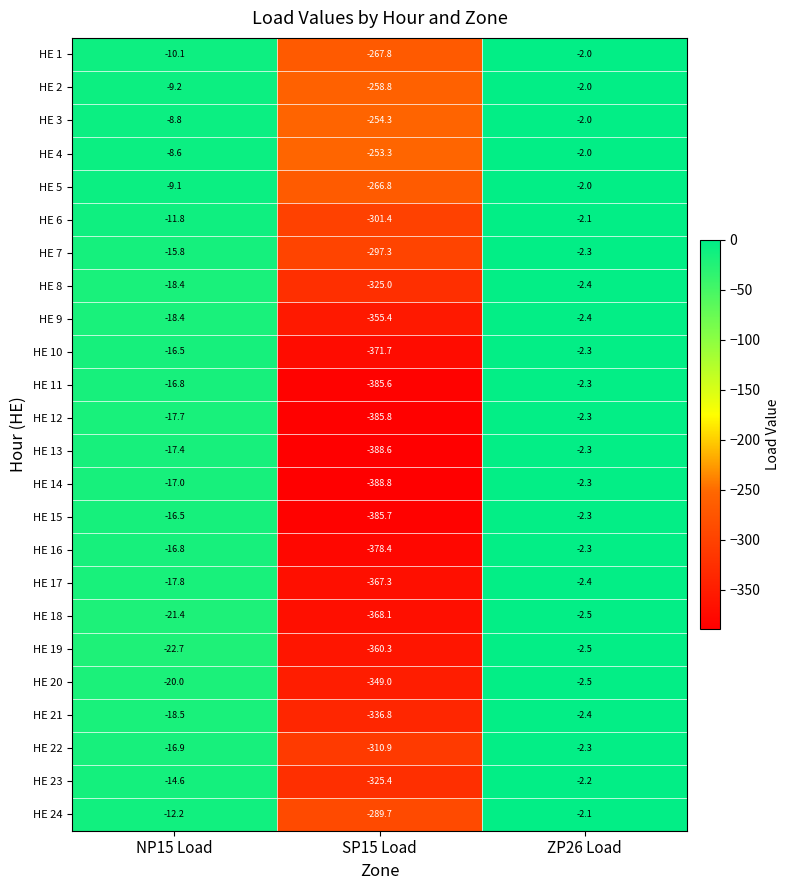

At which category does the chart reach its minimum across all series?

SP15 Load